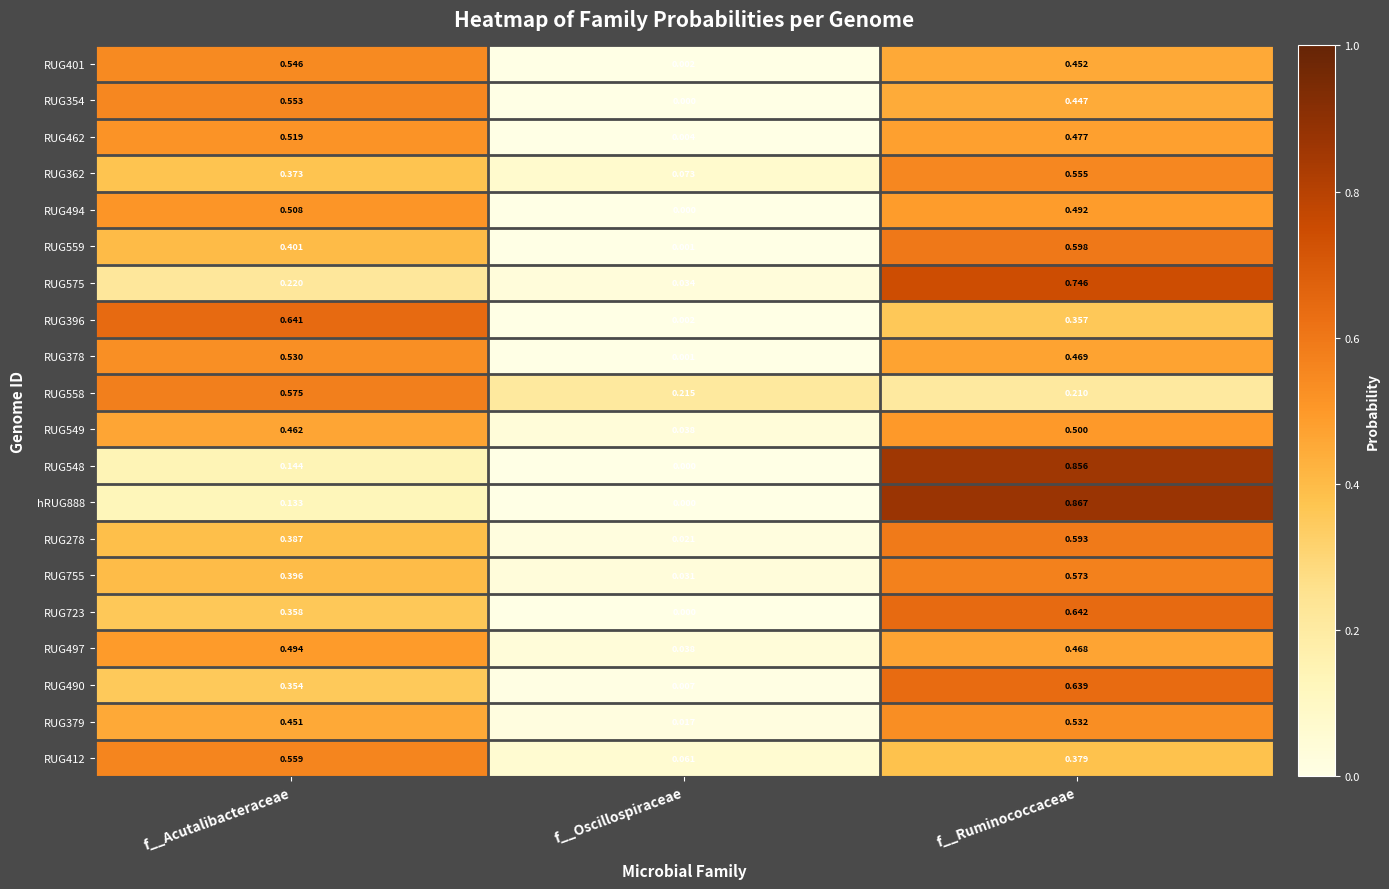

List the series in order of their peak value, highest first.

hRUG888, RUG548, RUG575, RUG723, RUG396, RUG490, RUG559, RUG278, RUG558, RUG755, RUG412, RUG362, RUG354, RUG401, RUG379, RUG378, RUG462, RUG494, RUG549, RUG497